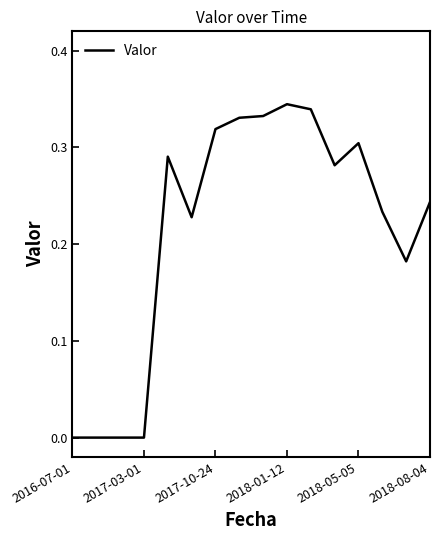

Is it true that the value at 2017-10-24 is 0.1?

False